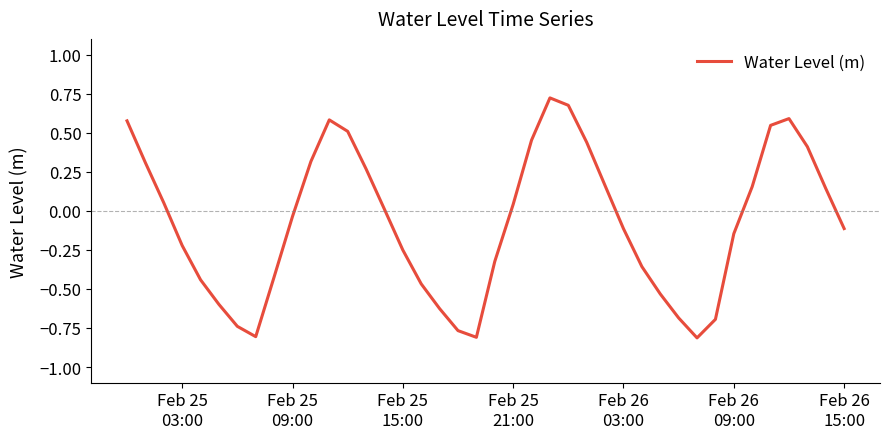

Does the chart display data point markers on the line(s)?

No